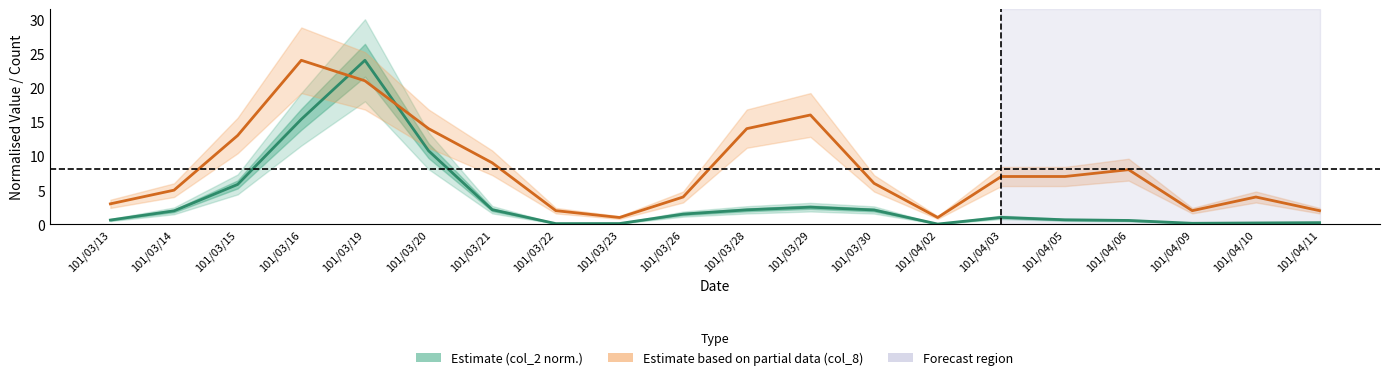

How many data points in Estimate (col_2 normalised) are above 1?

11